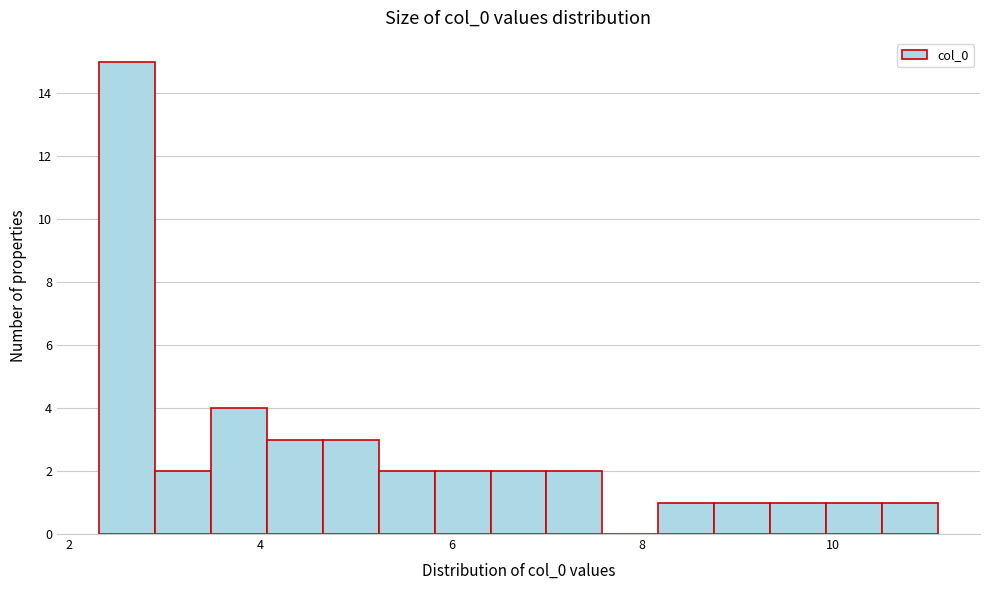

Read against the x-axis, roughly where is the centre of the tallest bar?

2.6